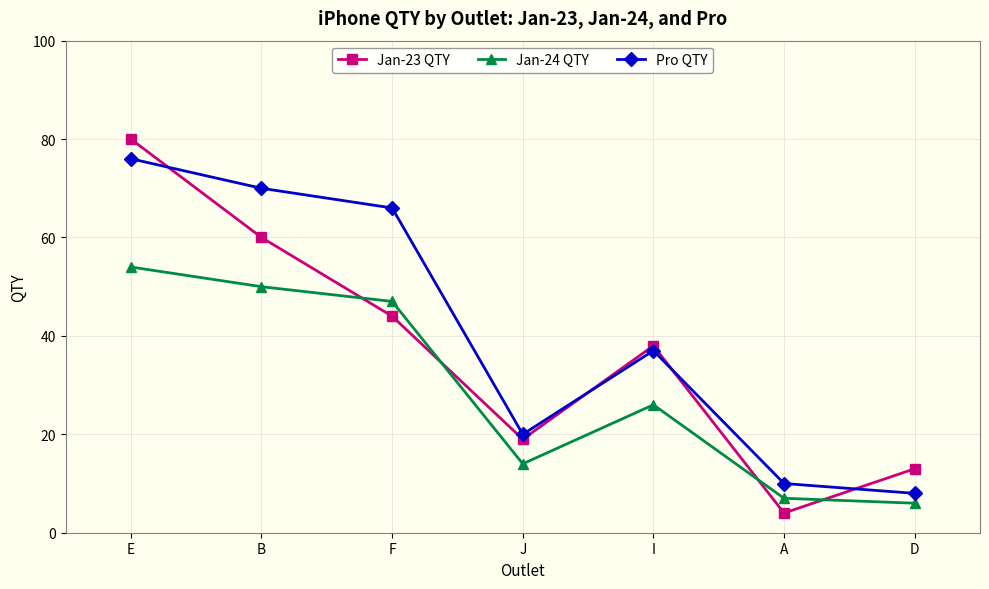

What is the sum of the Jan-24 QTY values at A and F?

54